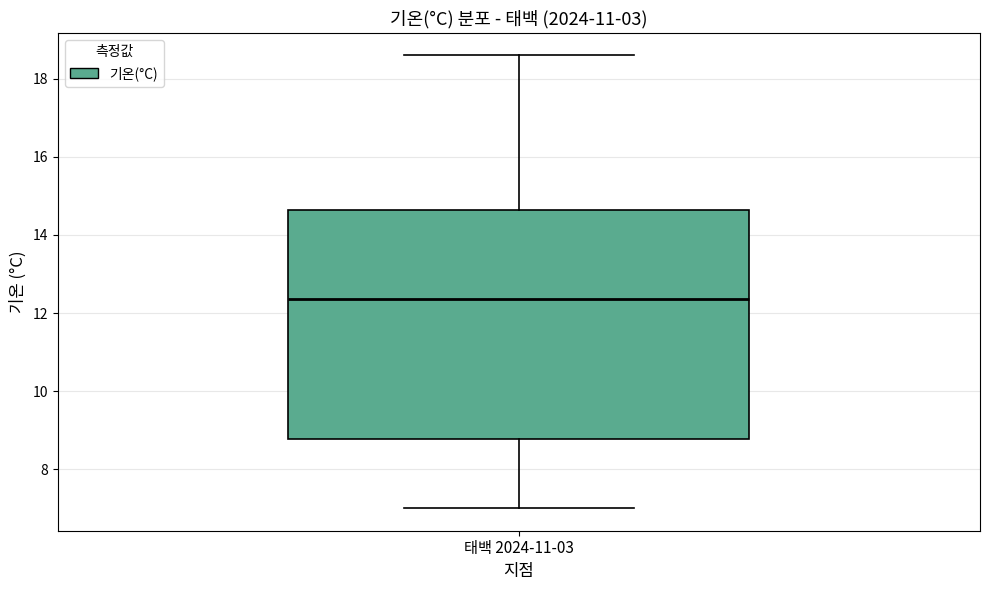

Transcribe this box plot: give where the median line is, the range the box spans, and where the two whiskers end, as read against the y-axis. The values are not printed on the chart, so give them approximately, as read against the axis.

median 12.4, box 8.8 to 14.6, whiskers 7.0 to 18.6